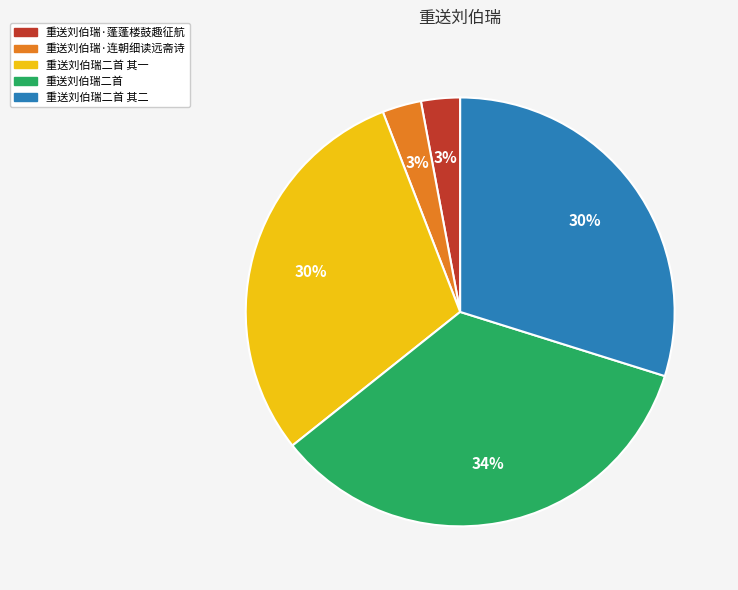

To the nearest percent, what is the difference between the 重送刘伯瑞二首 其一 and 重送刘伯瑞·连朝细读远斋诗 slice percentages?

27%